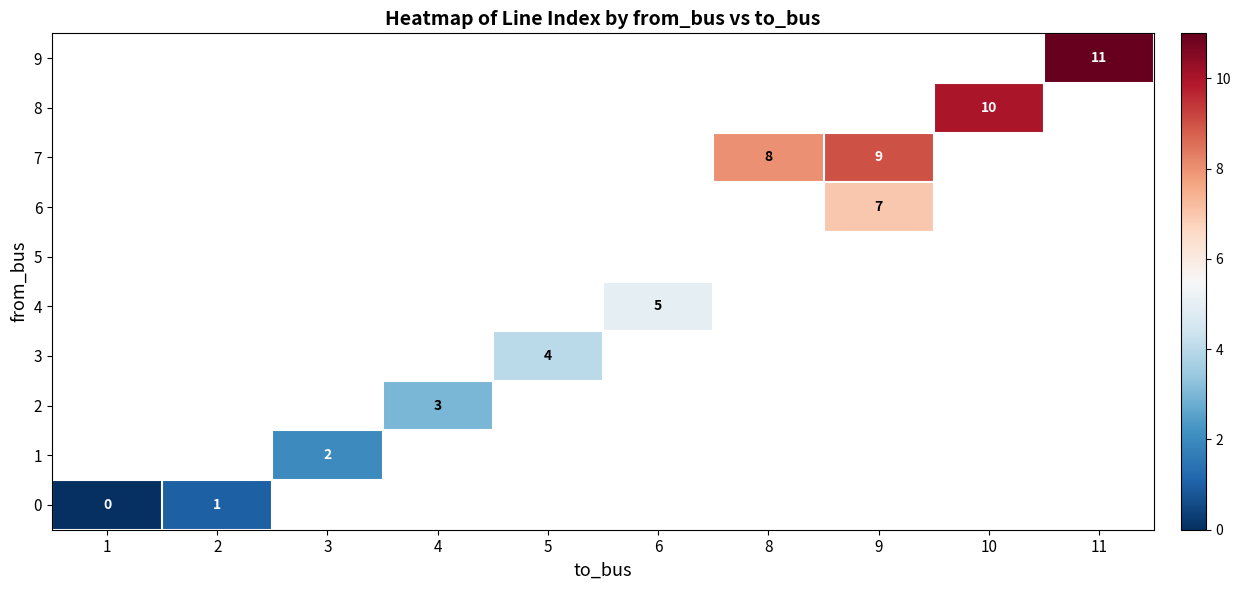

Rank the categories by row_8 value from lowest to highest.

1, 2, 3, 4, 5, 6, 8, 9, 10, 11